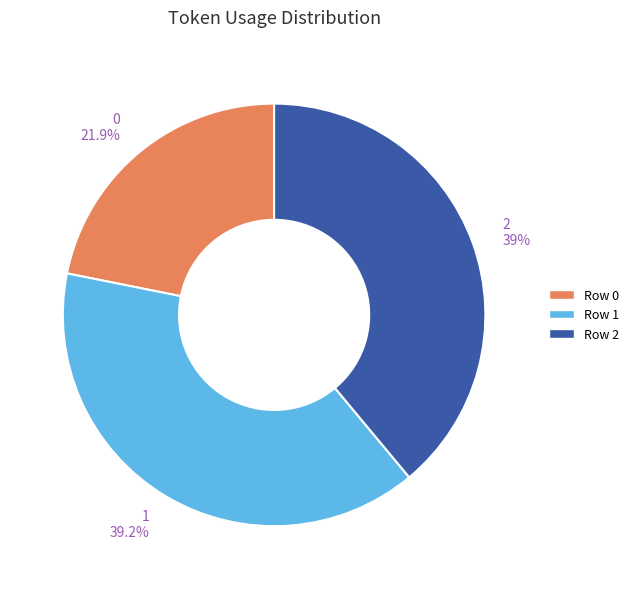

What is the ratio of the value at Row 2 to the value at Row 1?

1.0